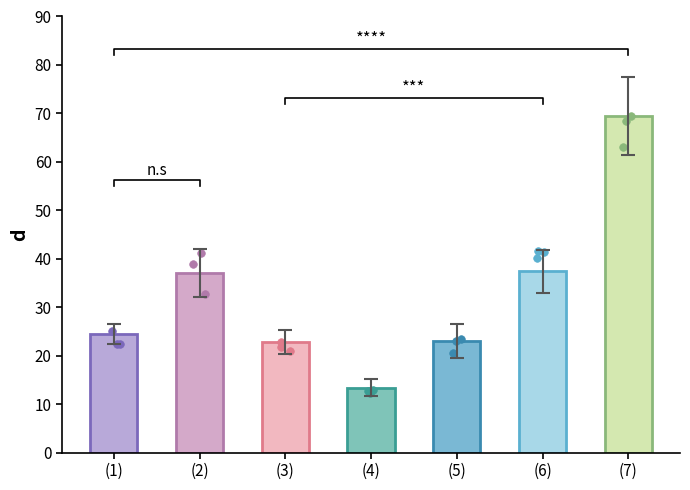

What is the ratio of the value at (7) to the value at (1)?

2.8